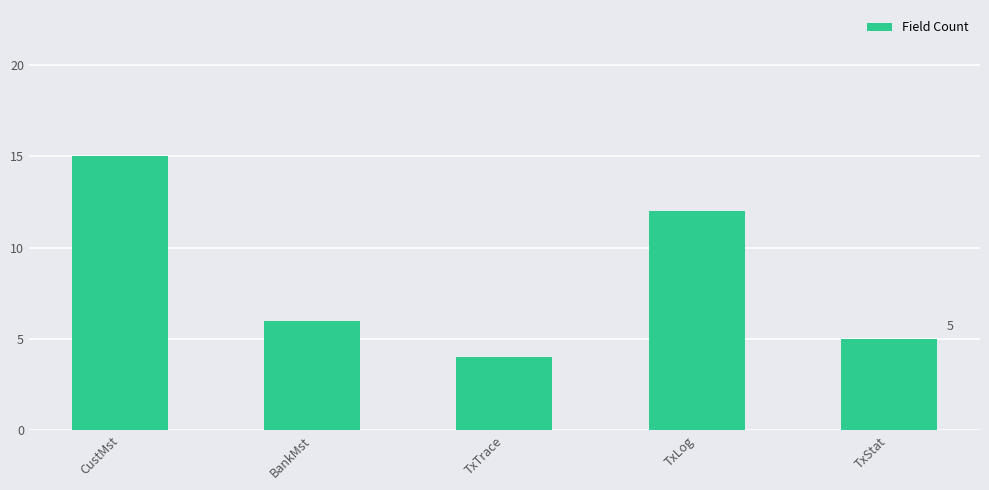

Which category has the lowest value across all series?

TxTrace